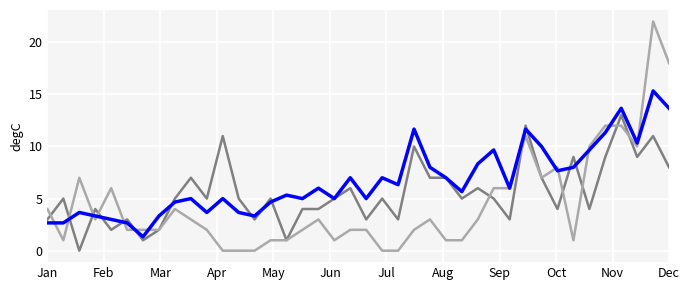

What is the greatest value displayed?

22.0